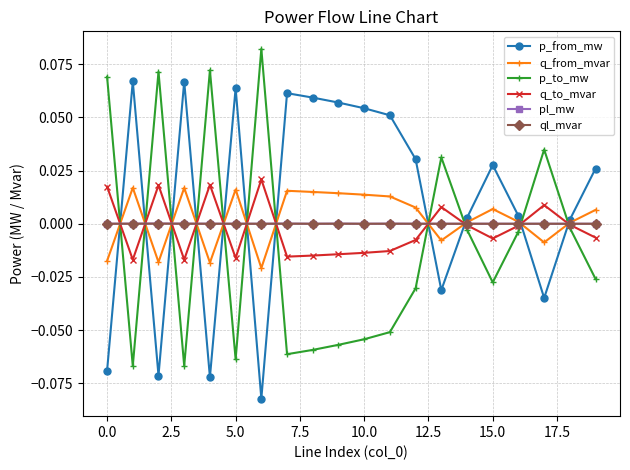

Does the chart display data point markers on the line(s)?

Yes